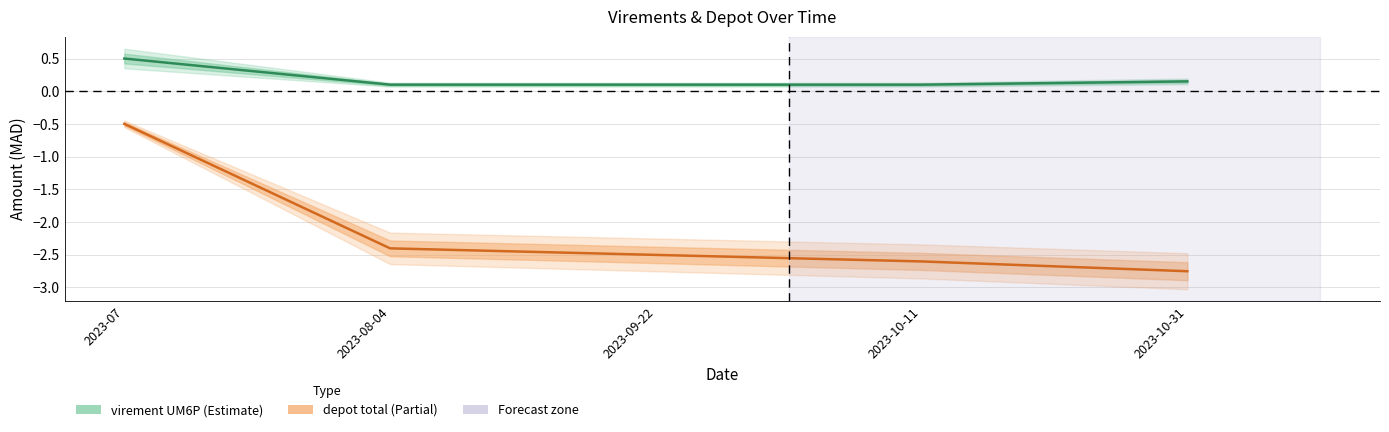

True or false: depot total and virement UM6P intersect in this chart.

False